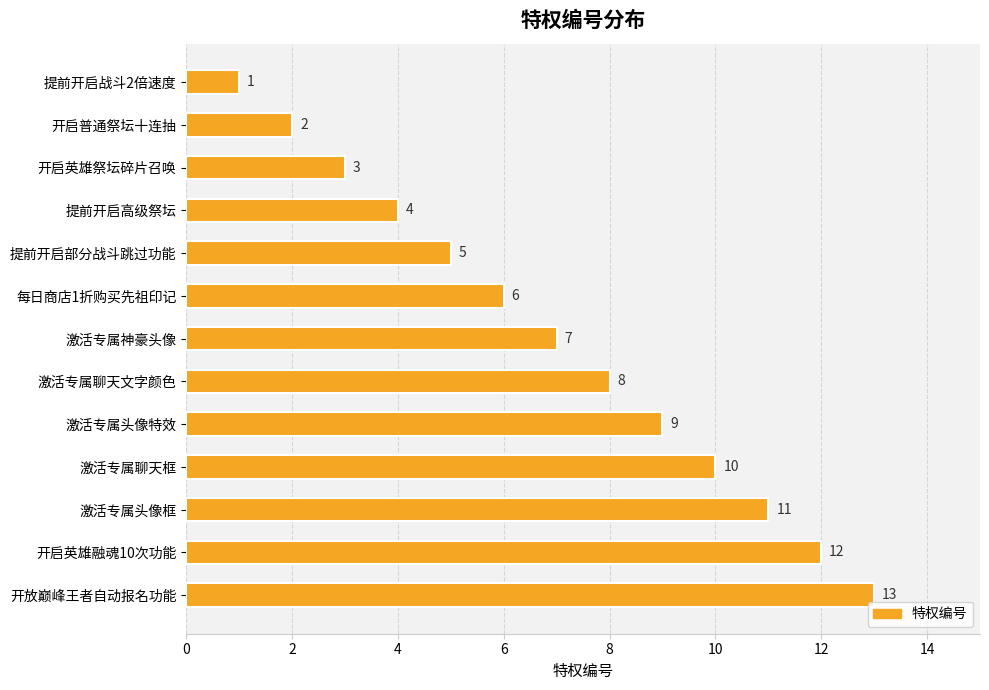

The chart shows a value of 3 at 激活专属头像特效. True or false?

False